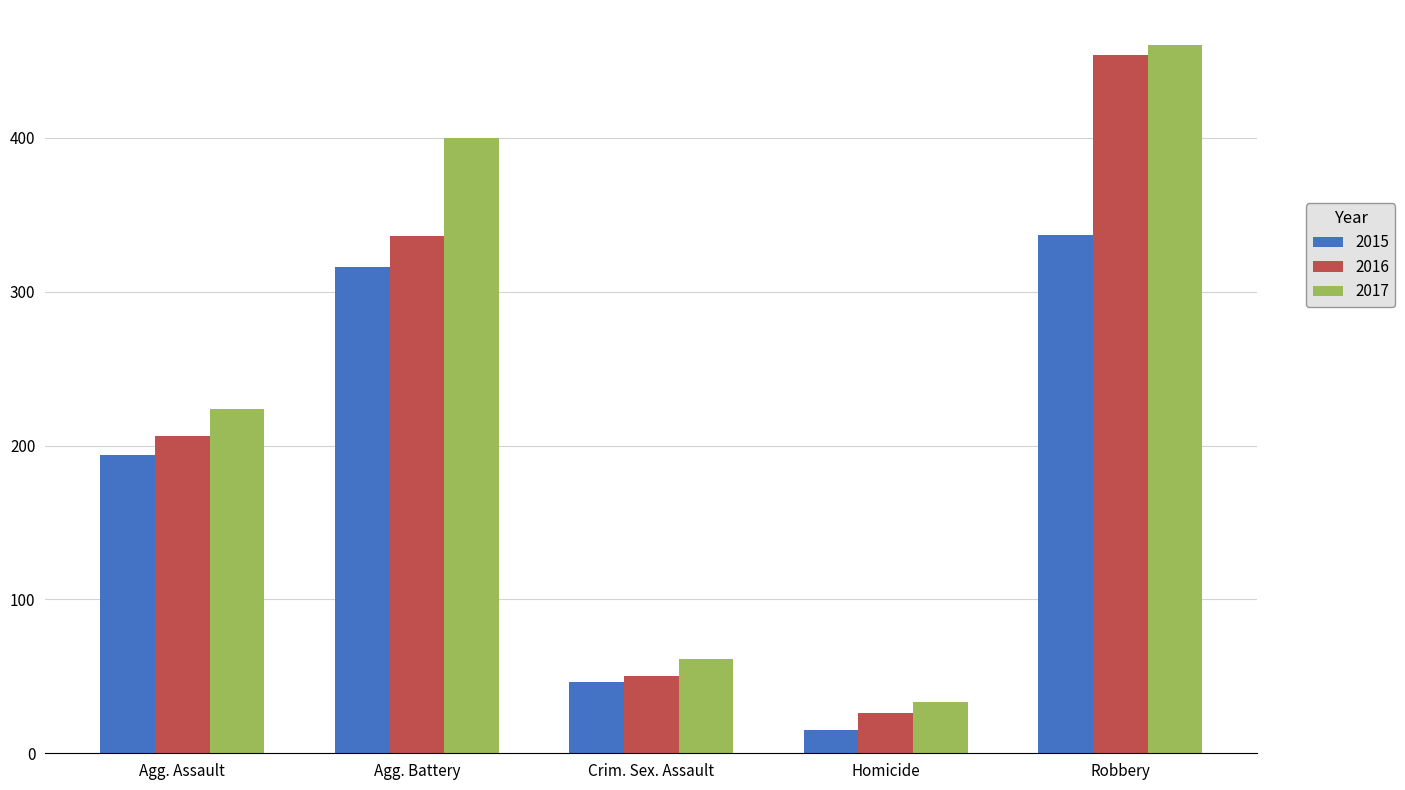

What is the label of the 5th bar from the left?

Robbery